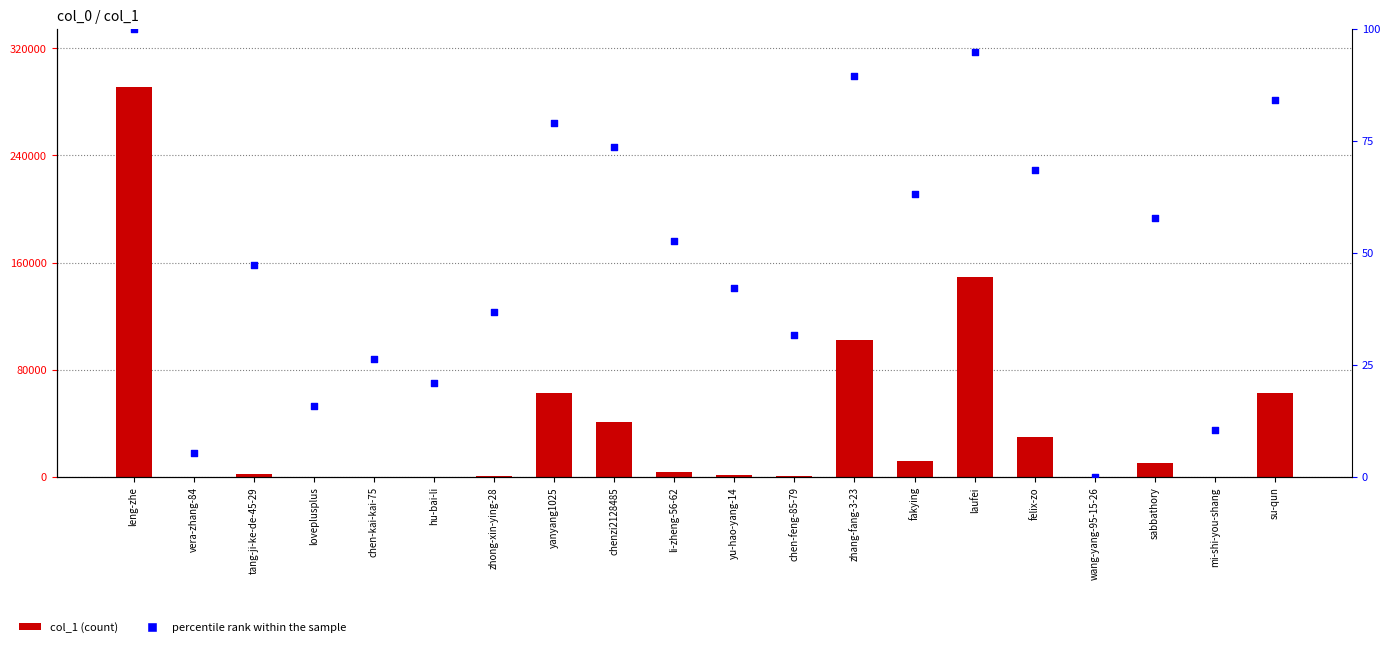

Is the value of percentile rank within the sample at zhong-xin-ying-28 greater than the value of col_1 at zhong-xin-ying-28?

No